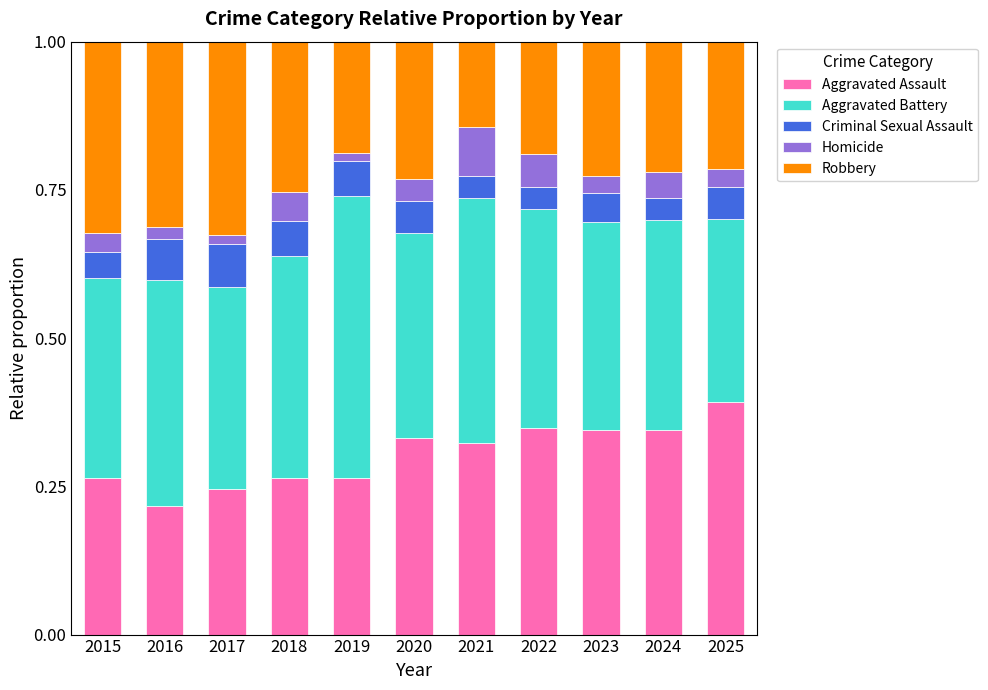

At which label is Aggravated Assault closest to 0?

2016